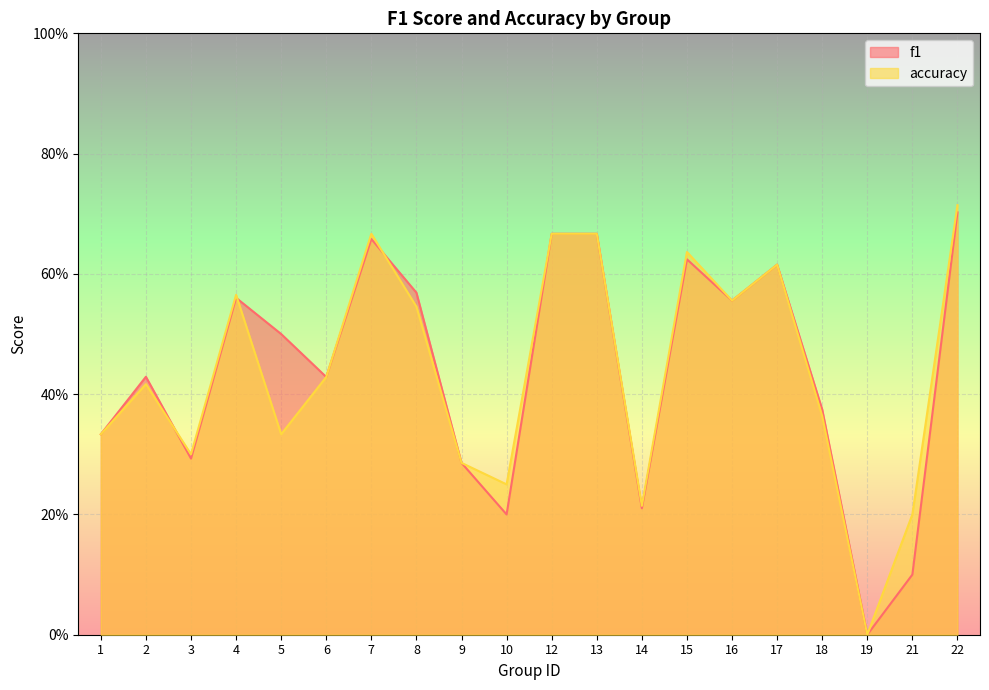

Is the value of f1 at 22 greater than the value of accuracy at 10?

Yes